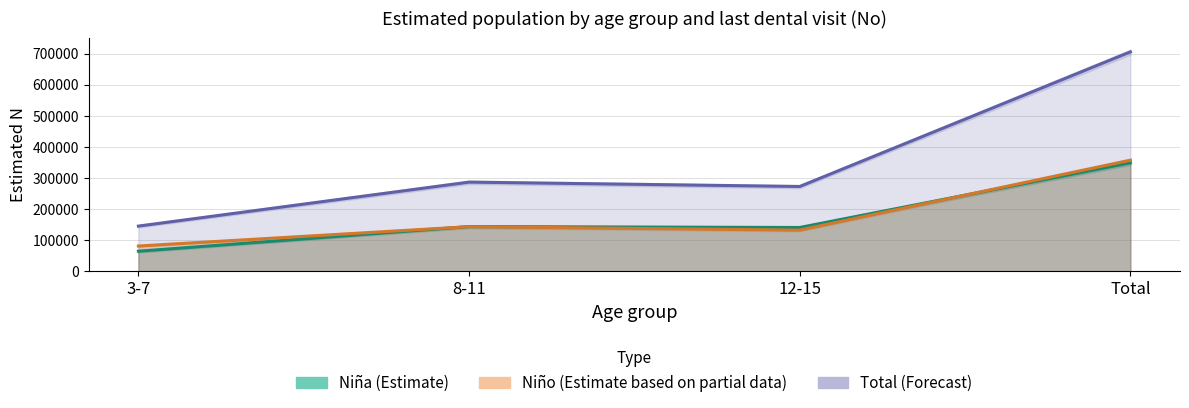

Rank the categories by Niño (Estimate based on partial data) value from highest to lowest.

Total, 8-11, 12-15, 3-7